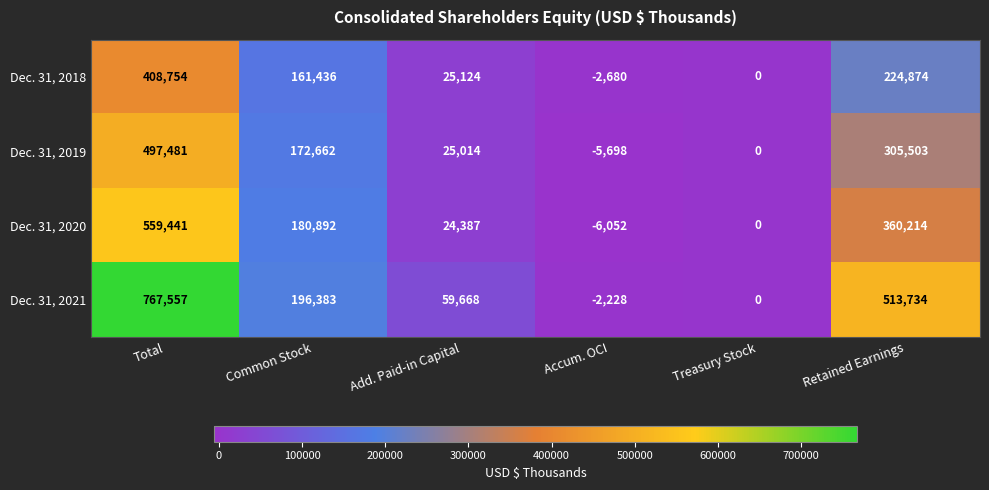

Where is Dec. 31, 2021 nearest to the value 382664?

Retained Earnings